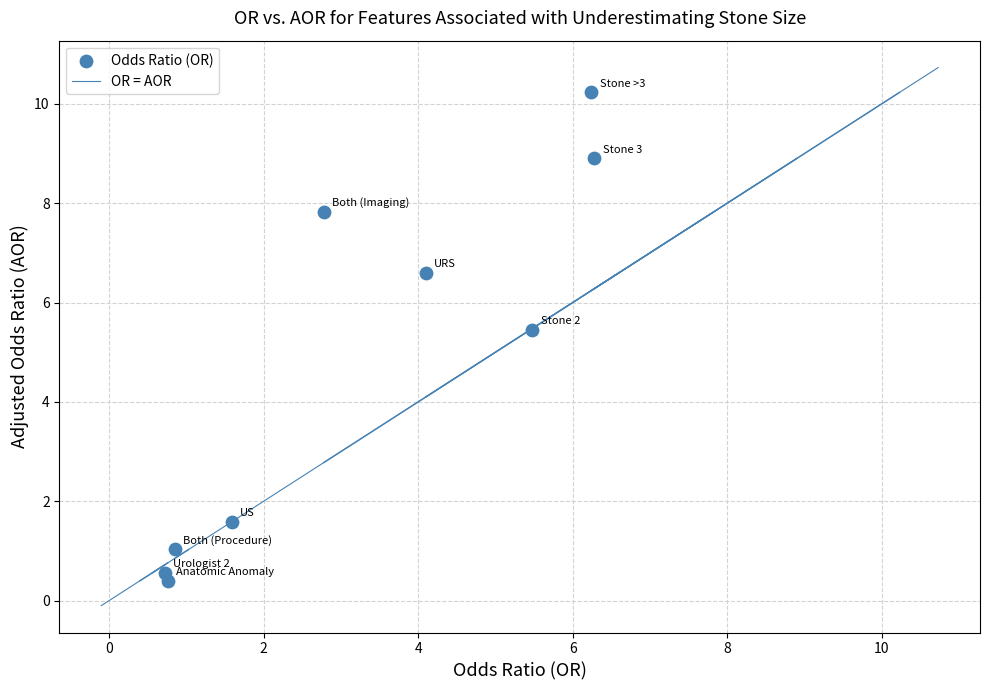

What is the average X value?

3.2